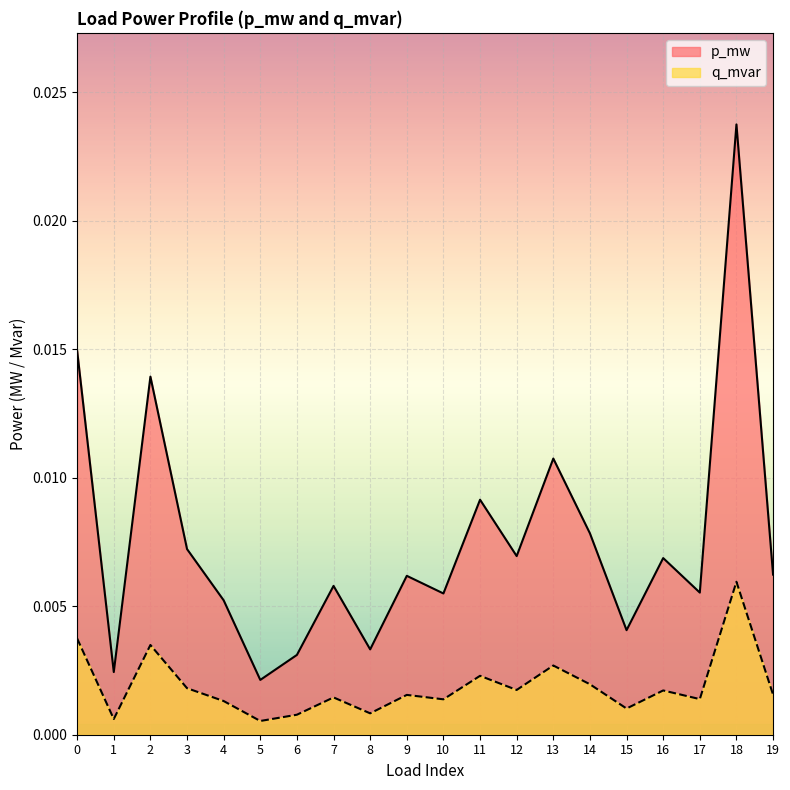

Where is the first local maximum for q_mvar?

2